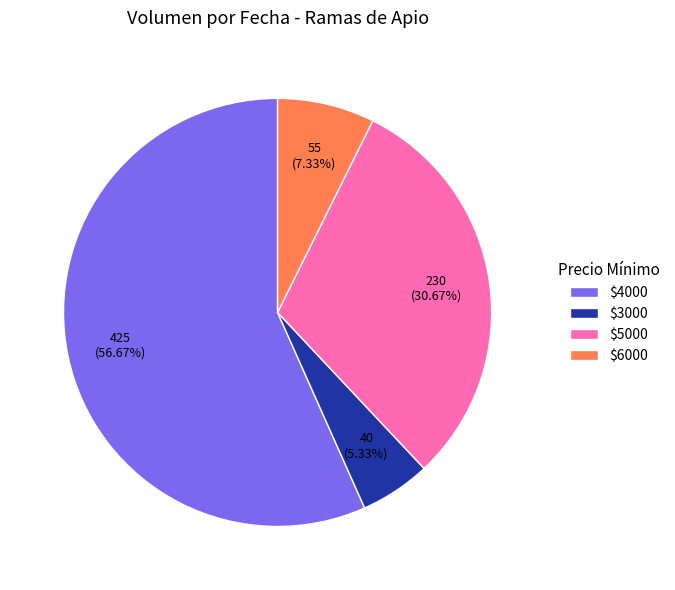

Which slice is the smallest?

$3000